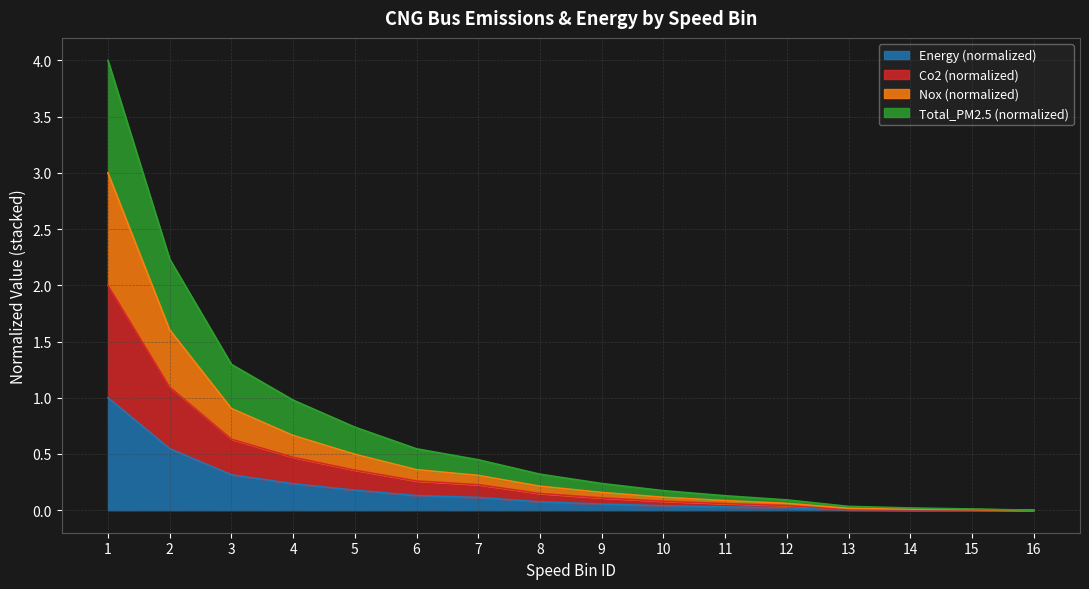

What is the highest value of the Nox series?

3.0